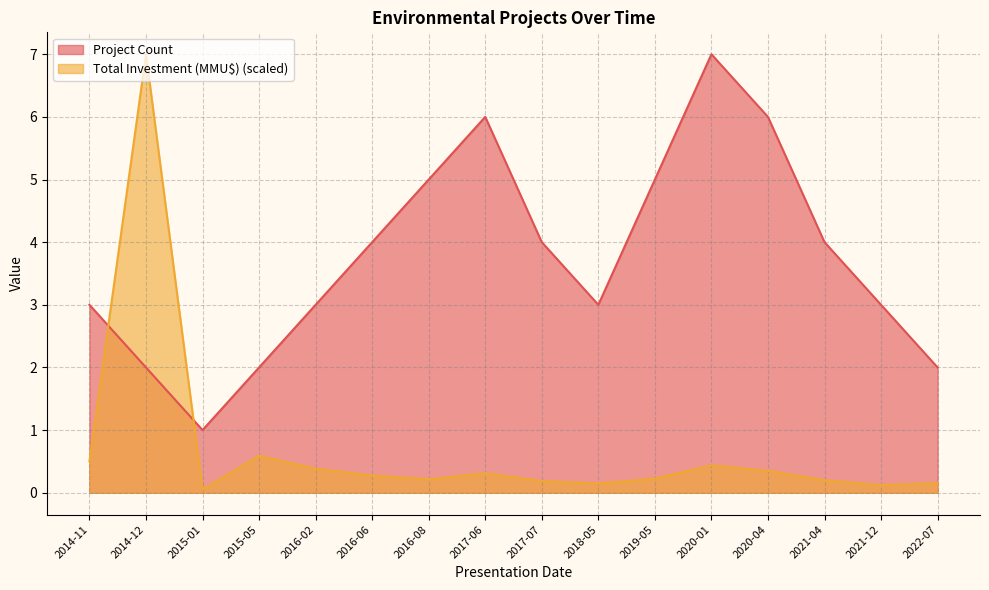

Reading right to left, what are all the values shown in this chart?

Project Count: 2022-07=2.0	2021-12=3.0	2021-04=4.0	2020-04=6.0	2020-01=7.0	2019-05=5.0	2018-05=3.0	2017-07=4.0	2017-06=6.0	2016-08=5.0	2016-06=4.0	2016-02=3.0	2015-05=2.0	2015-01=1.0	2014-12=2.0	2014-11=3.0
Total Investment (MMU$): 2022-07=0.2	2021-12=0.1	2021-04=0.2	2020-04=0.4	2020-01=0.4	2019-05=0.2	2018-05=0.1	2017-07=0.2	2017-06=0.3	2016-08=0.2	2016-06=0.3	2016-02=0.4	2015-05=0.6	2015-01=0.0	2014-12=7.0	2014-11=0.5